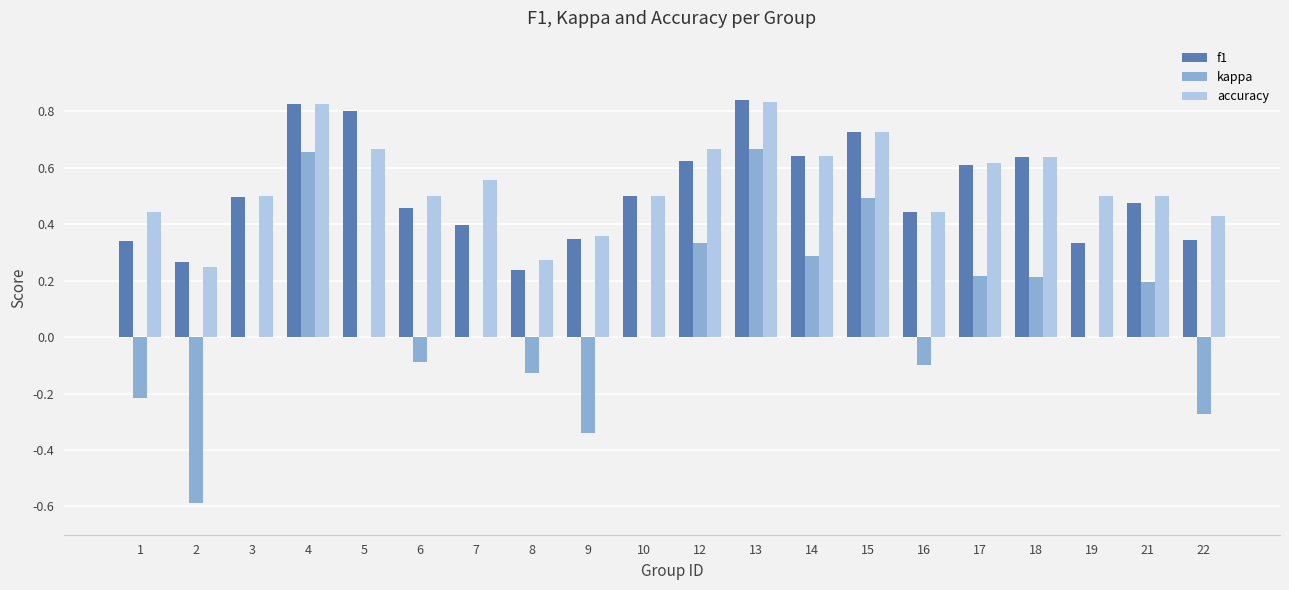

The f1 series shows 1.0 at 18. True or false?

False